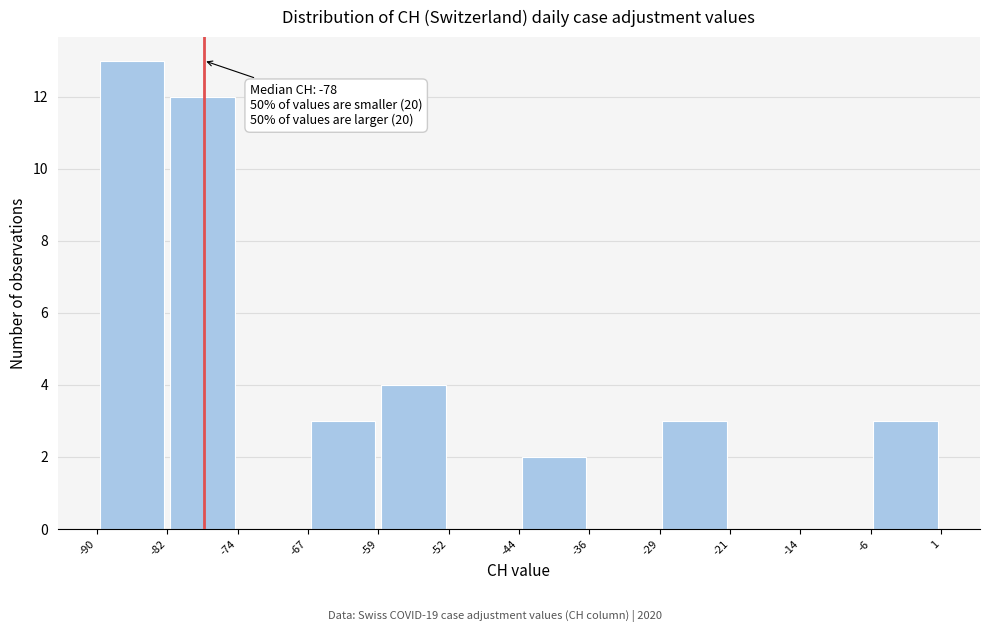

Which range on the x-axis has the tallest bar?

-90 to -82